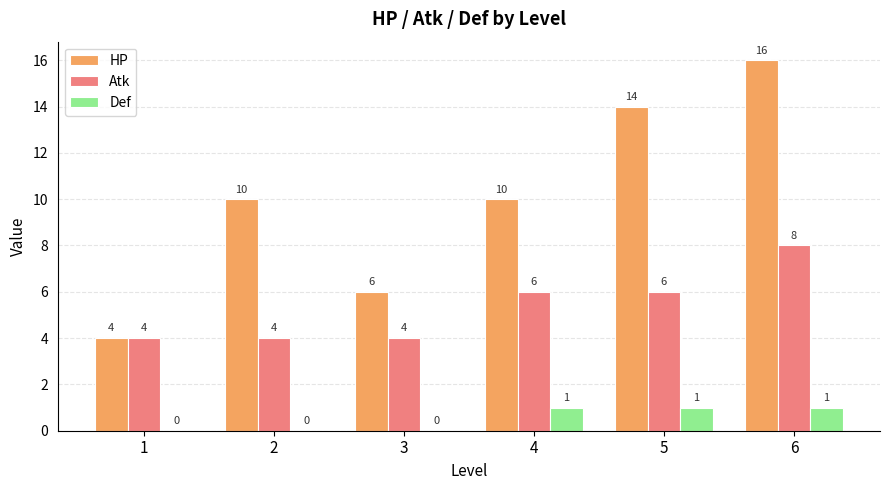

What is the sum of the Def values at 2 and 5?

1